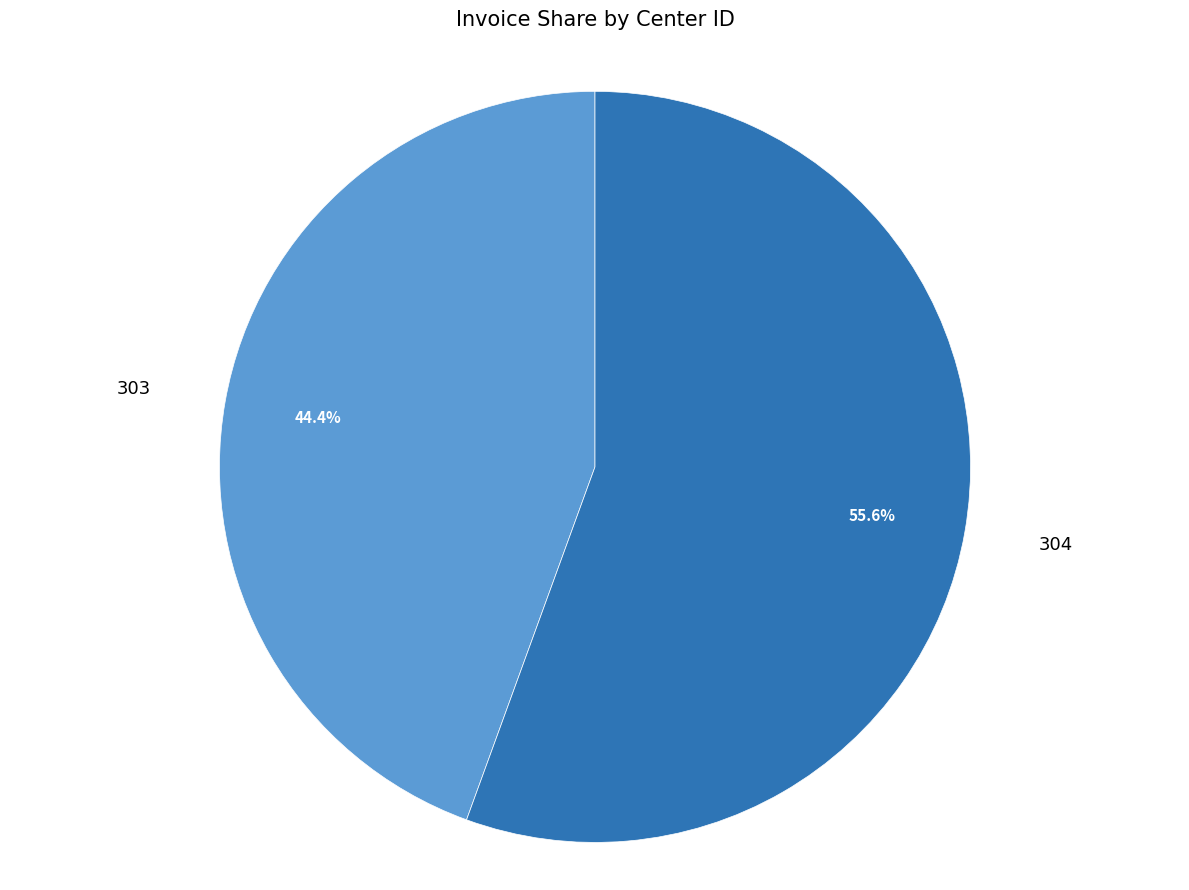

To the nearest percent, what portion does 303 represent?

44%